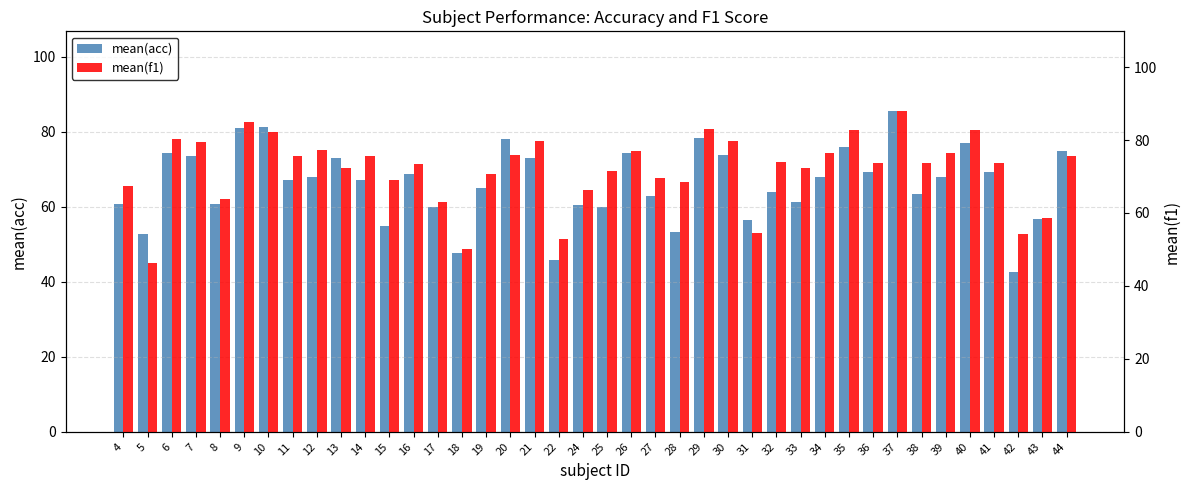

Rank the series by their average value, from highest to lowest.

mean(f1), mean(acc)